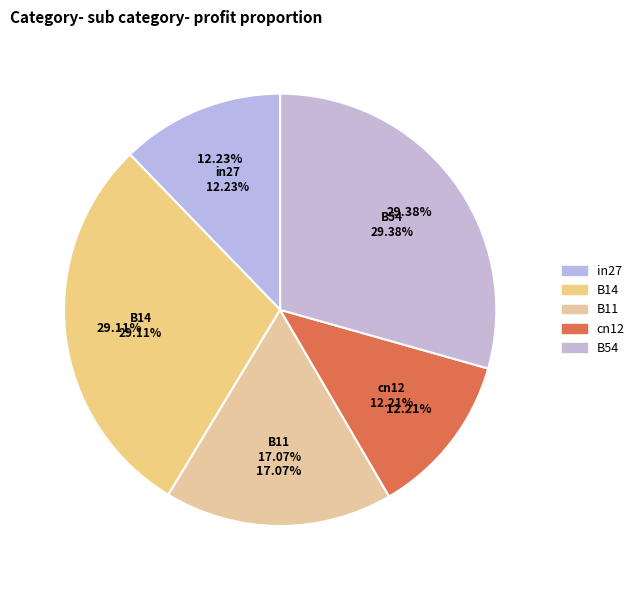

To the nearest percent, what is the difference between the largest and smallest slice percentages?

17%